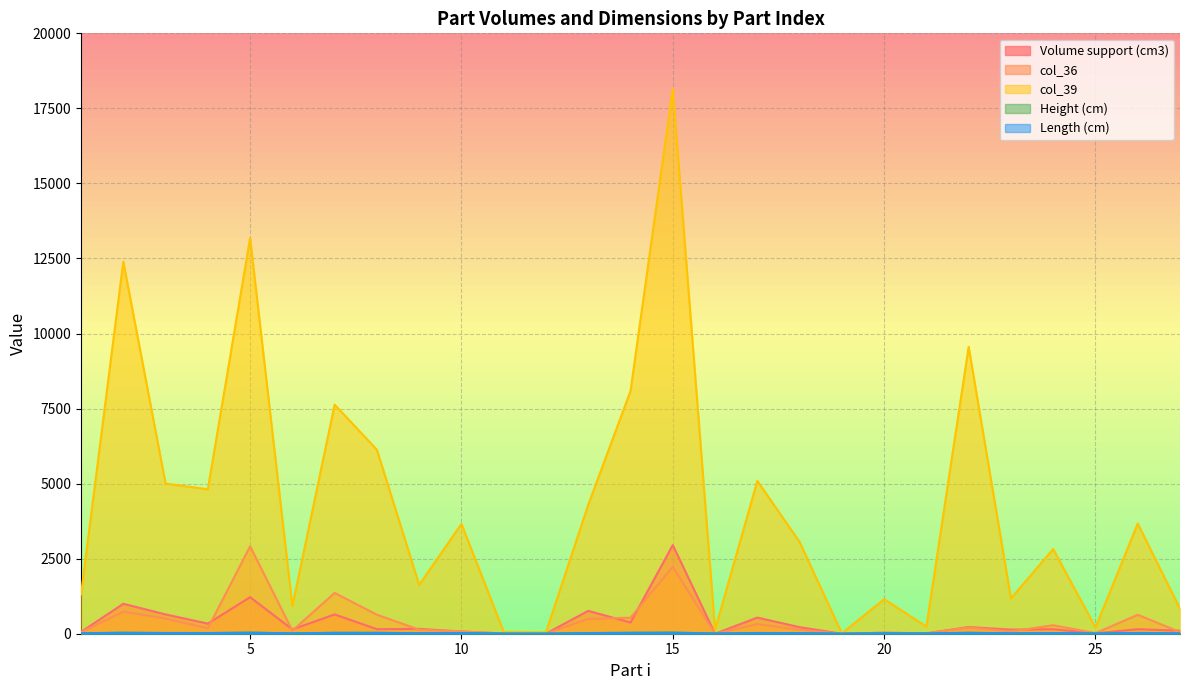

How many data points in Volume support (cm3) are less than 150?

13